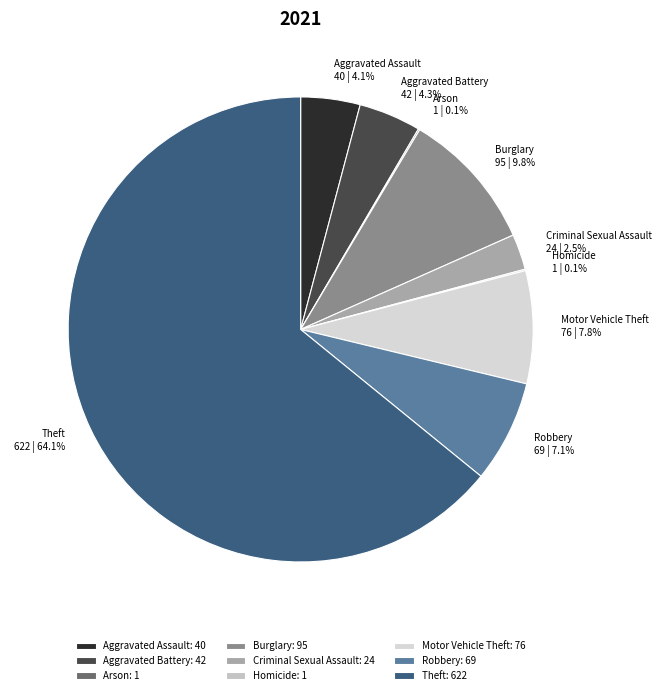

Which slice represents more than half of the pie?

Theft